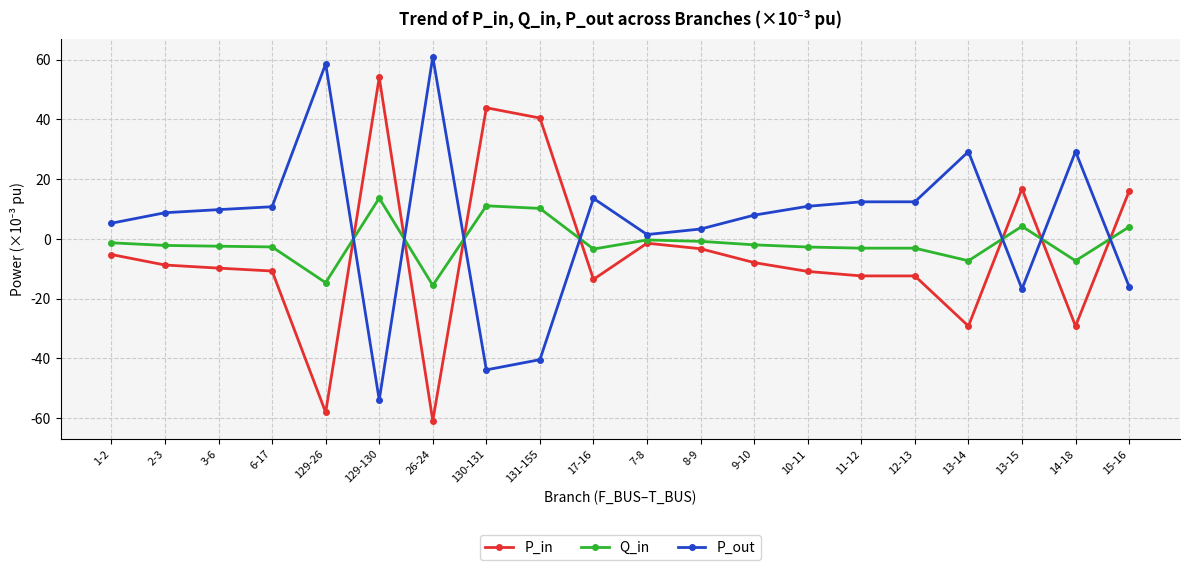

What is the difference between the P_in values at 9-10 and 13-15?

24.7